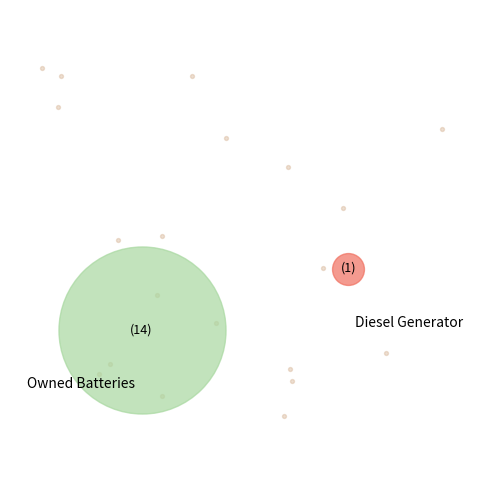

Is it true that Diesel Generator is 99% of the pie?

False